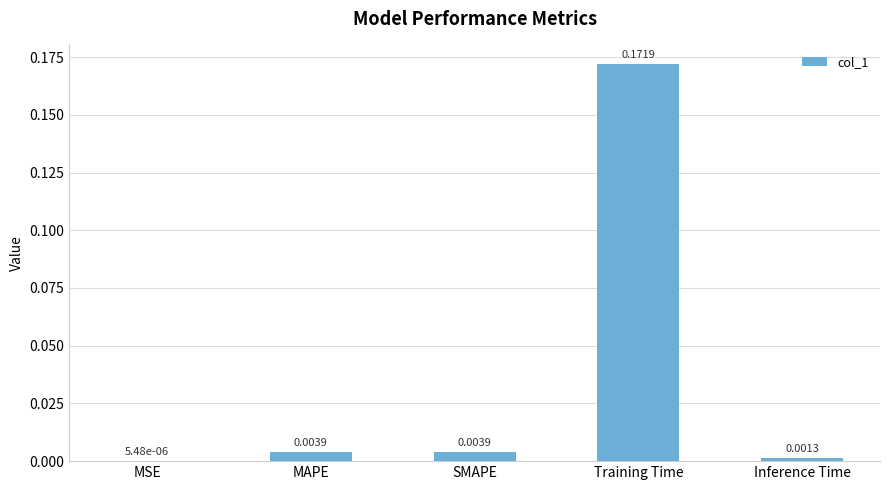

Which category has the highest value across all series?

Training Time